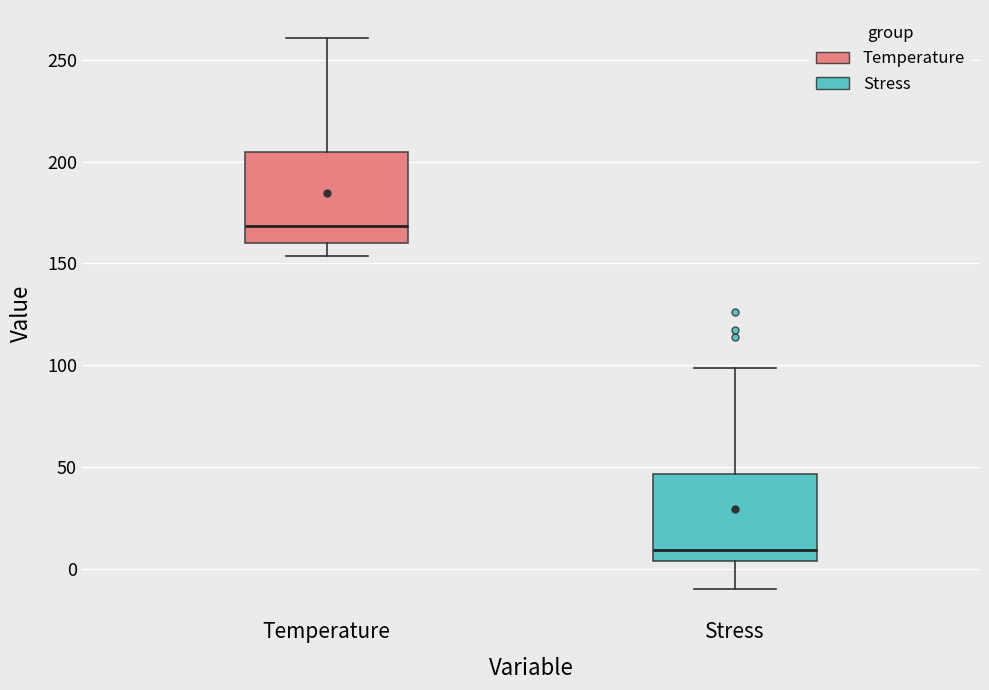

Reading left to right, transcribe this box plot: for each box, give where its median line is, the range the box spans, and where its two whiskers end, as read against the y-axis. The values are not printed on the chart, so give them approximately, as read against the axis.

Temperature: median 170, box 160 to 205, whiskers 155 to 260
Stress: median 10, box 5 to 45, whiskers -10 to 100